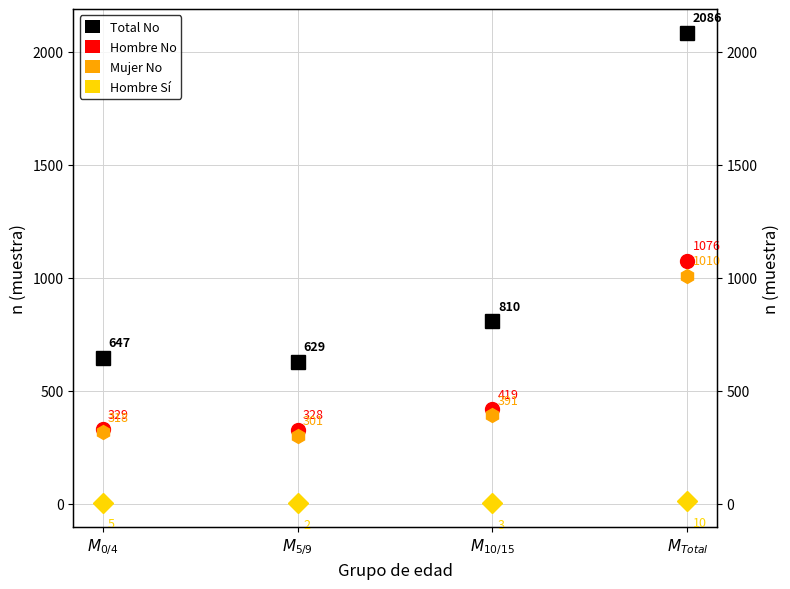

Which series has the largest range (max minus min)?

Total No